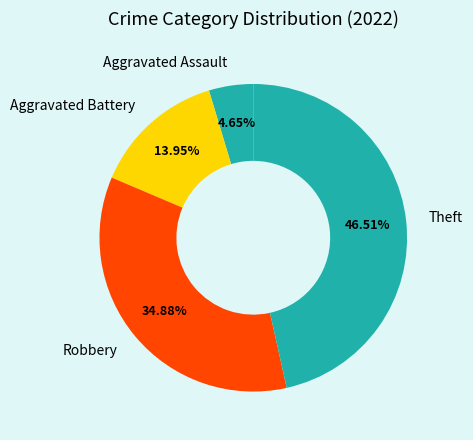

What is the smallest slice in the pie chart?

Aggravated Assault